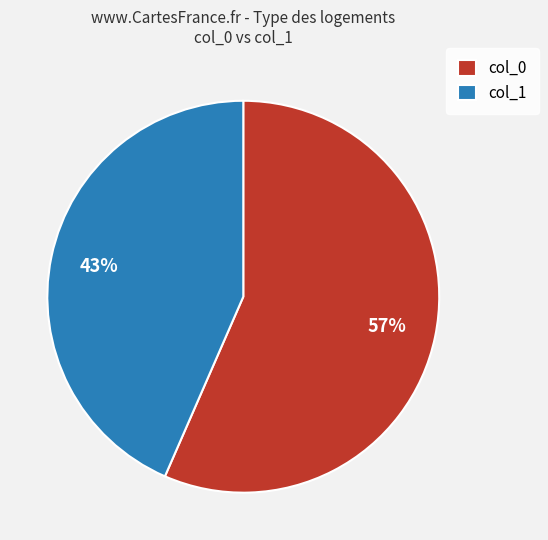

How many slices are in this pie chart?

2